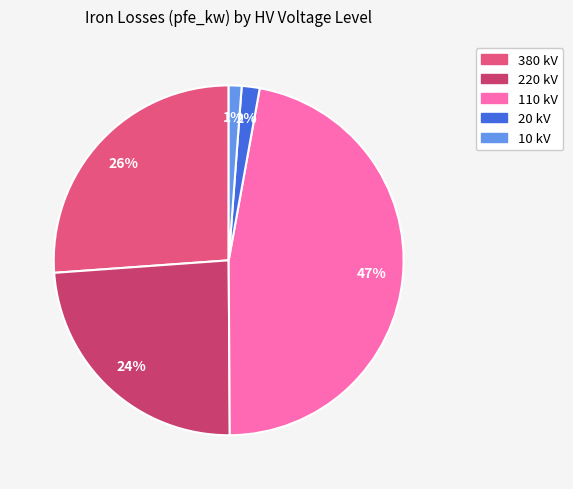

To the nearest percent, what is the average slice percentage?

20%